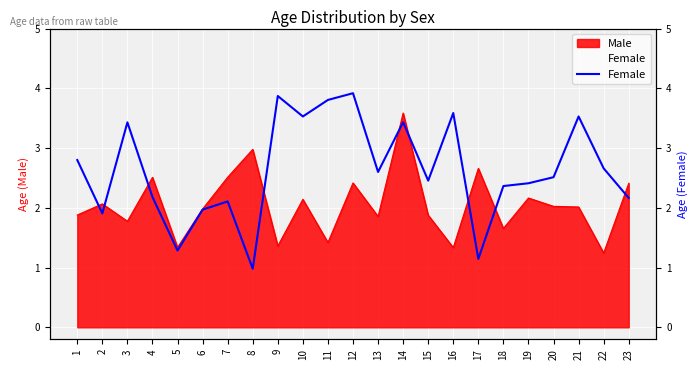

Where is the first local maximum?

3